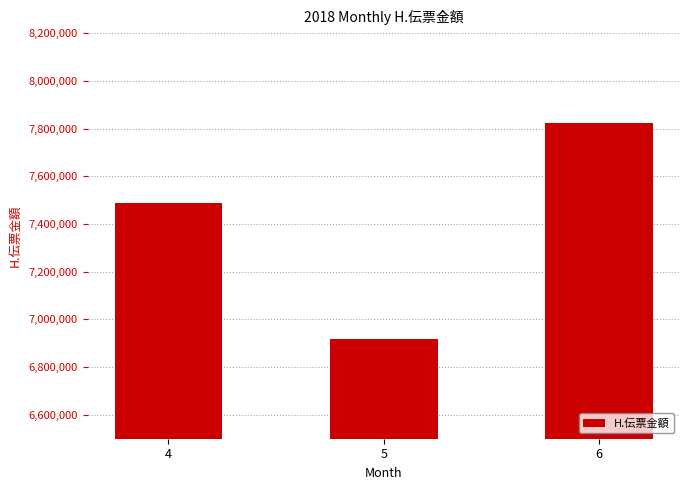

The value at 5 is 3037496. True or false?

False